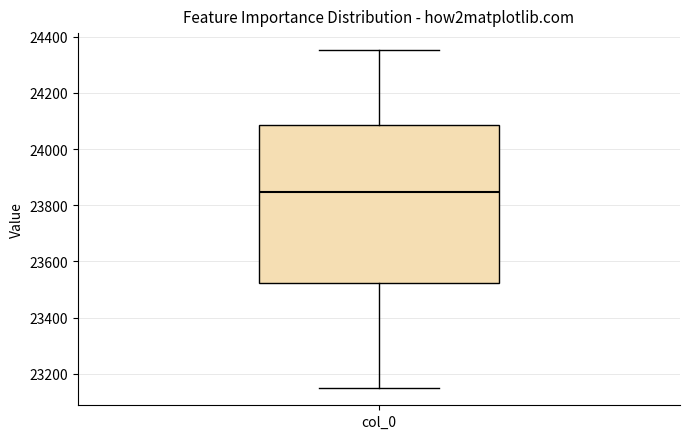

Where is the lower edge of the box for col_0 on the y-axis? The values are not printed on the chart, so give them approximately, as read against the axis.

23520